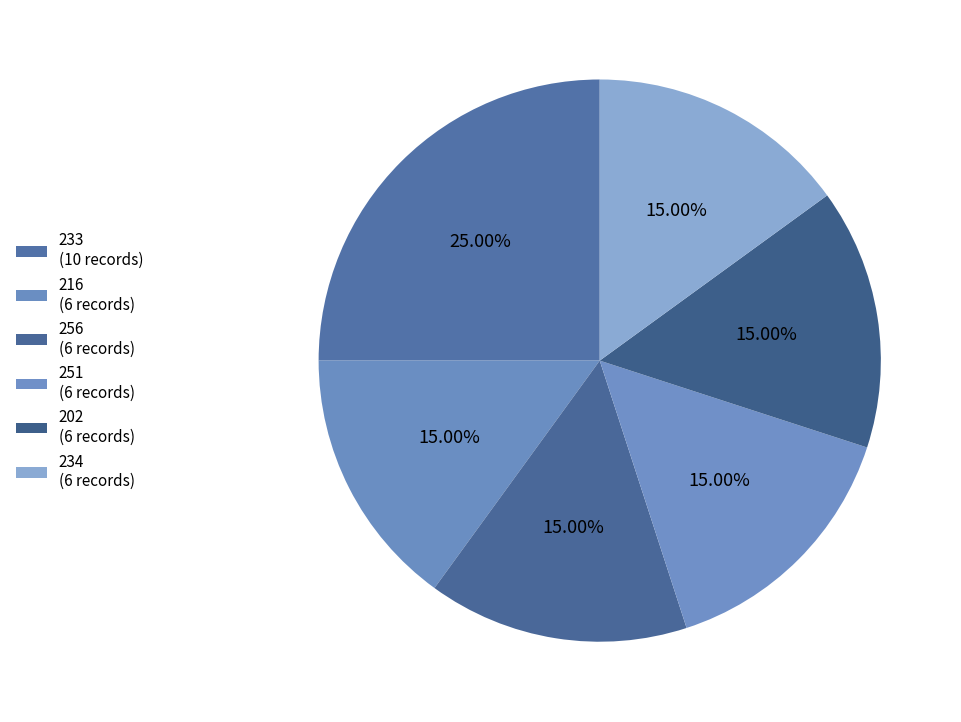

How many slices are in this pie chart?

6